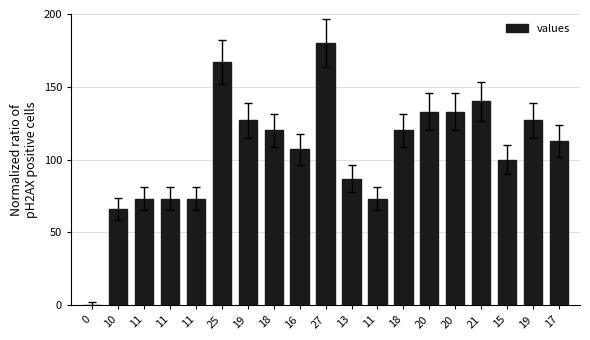

Reading right to left, list all the values displayed in this chart.

113	127	100	140	133	133	120	73	87	180	107	120	127	167	73	73	73	66	0